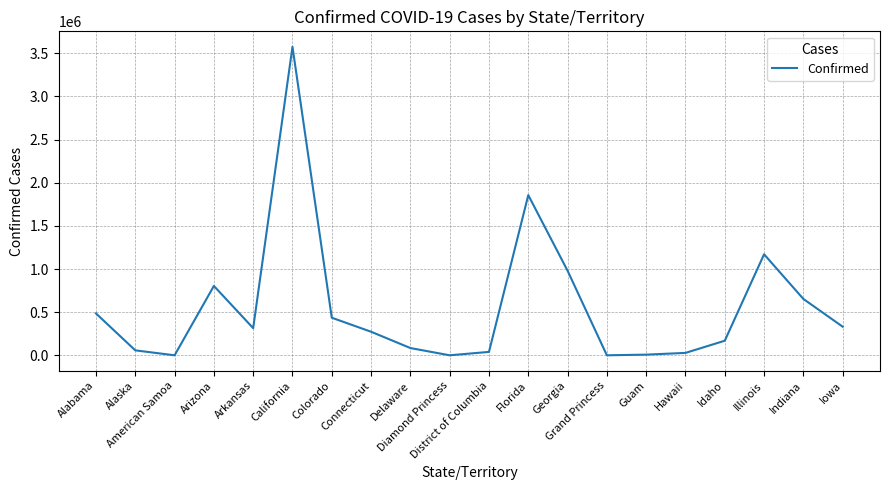

How many lines are shown in the chart?

1